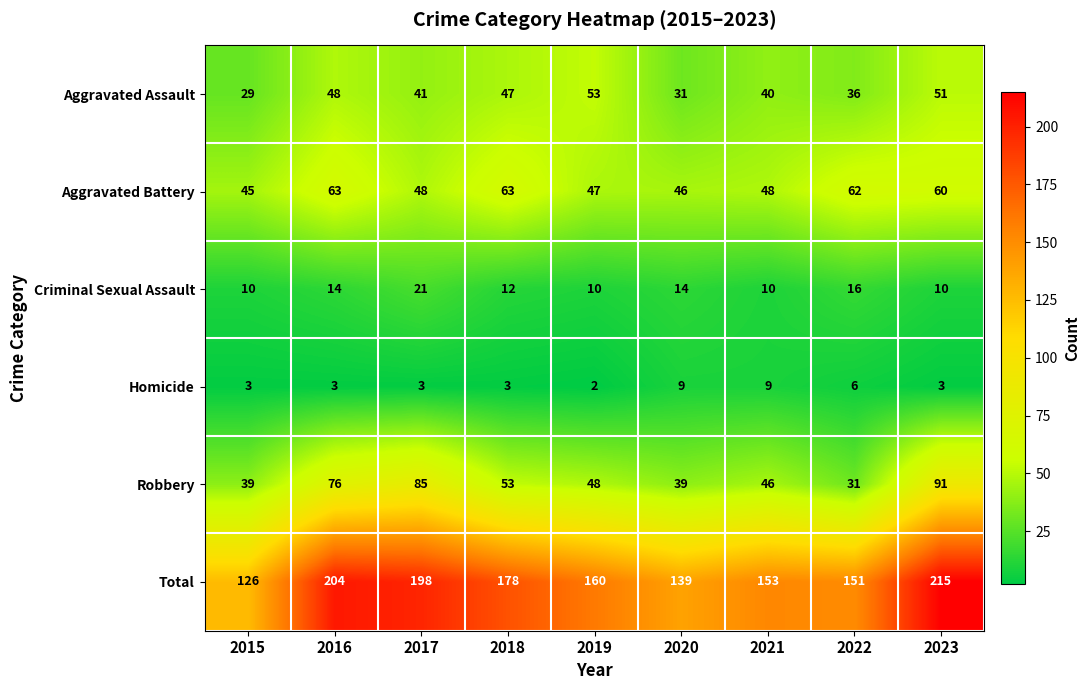

At 2021, list the series in order from largest to smallest.

Total, Aggravated Battery, Robbery, Aggravated Assault, Criminal Sexual Assault, Homicide